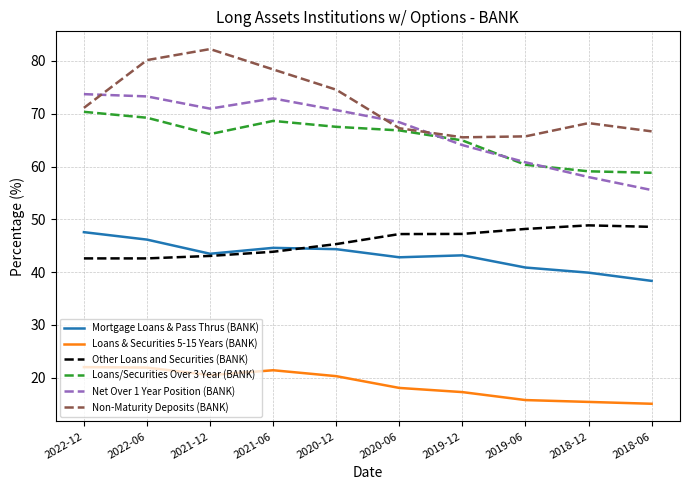

What is the difference between the highest and lowest values at 2022-12?

51.7